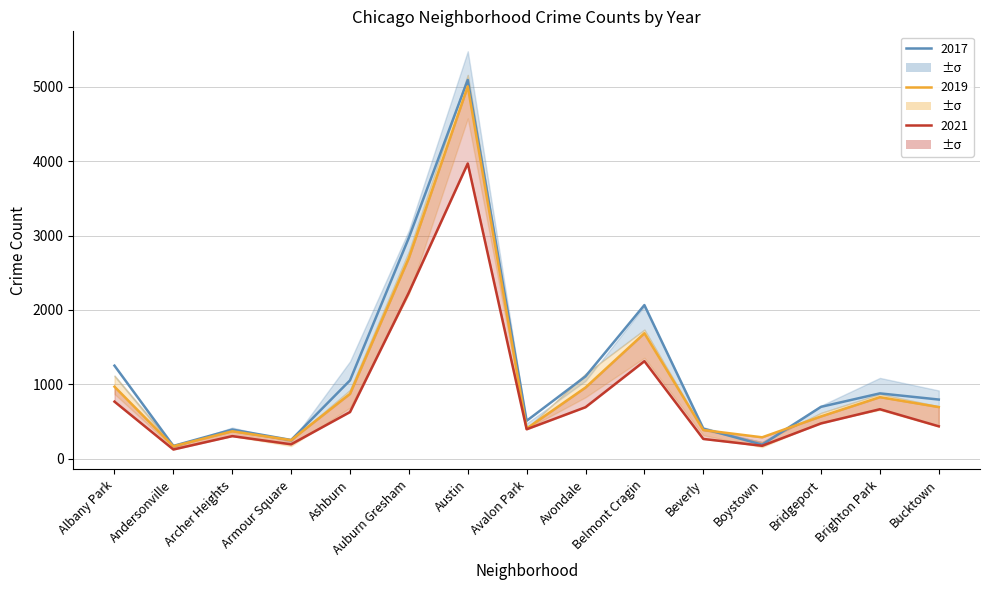

Where is the first local minimum for 2021?

Andersonville